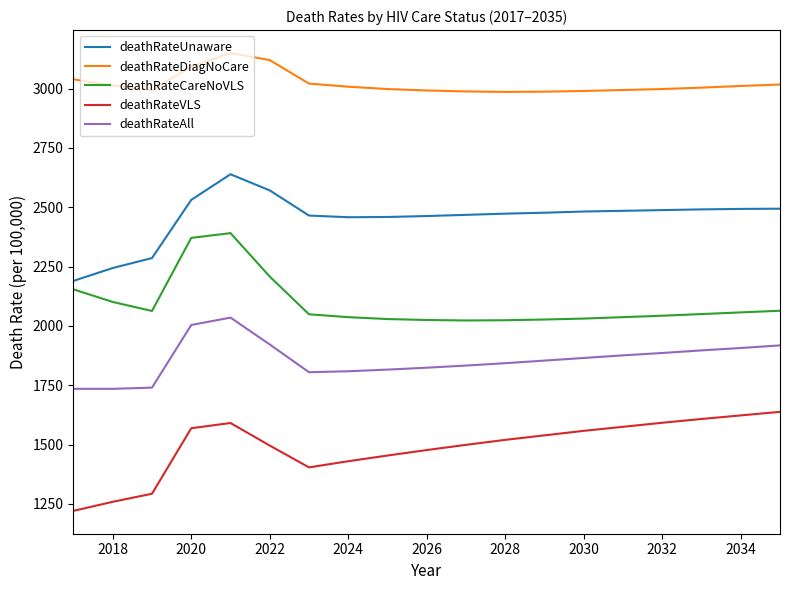

True or false: deathRateUnaware and deathRateVLS cross at least once.

False